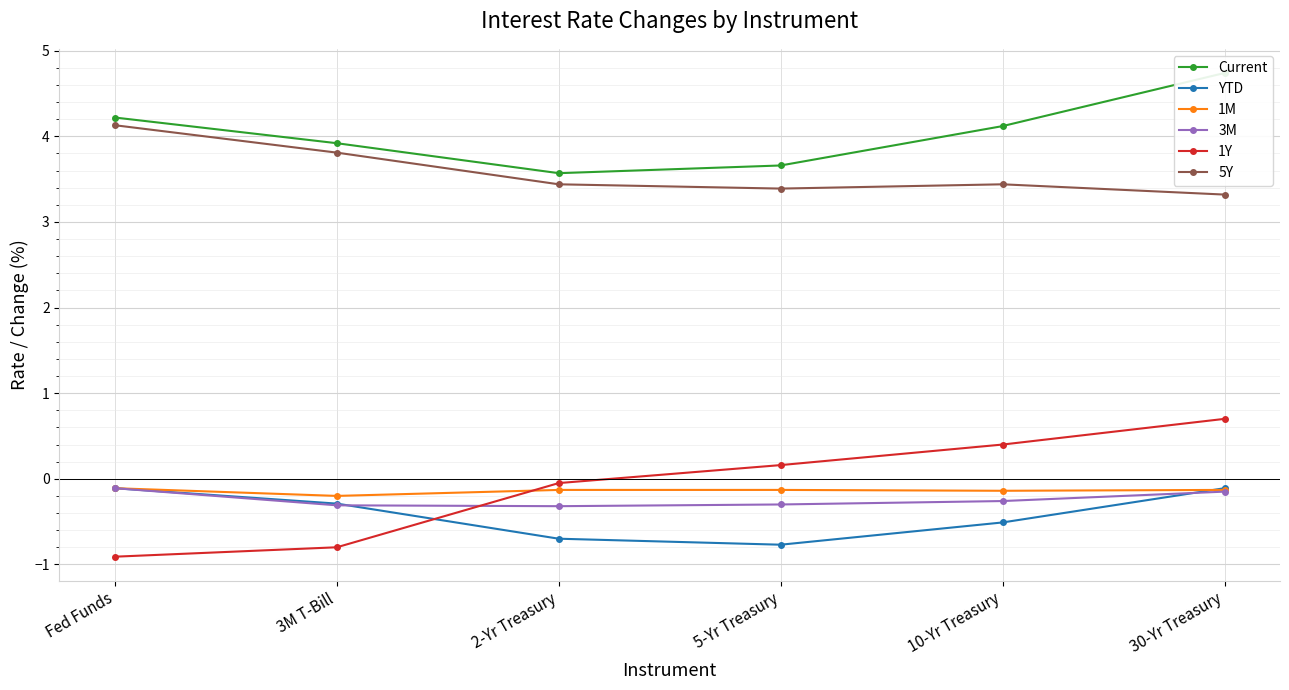

Reading left to right, extract all data points from this chart.

Current: Fed Funds=4.2	3M T-Bill=3.9	2-Yr Treasury=3.6	5-Yr Treasury=3.7	10-Yr Treasury=4.1	30-Yr Treasury=4.7
YTD: Fed Funds=-0.1	3M T-Bill=-0.3	2-Yr Treasury=-0.7	5-Yr Treasury=-0.8	10-Yr Treasury=-0.5	30-Yr Treasury=-0.1
1M: Fed Funds=-0.1	3M T-Bill=-0.2	2-Yr Treasury=-0.1	5-Yr Treasury=-0.1	10-Yr Treasury=-0.1	30-Yr Treasury=-0.1
3M: Fed Funds=-0.1	3M T-Bill=-0.3	2-Yr Treasury=-0.3	5-Yr Treasury=-0.3	10-Yr Treasury=-0.3	30-Yr Treasury=-0.1
1Y: Fed Funds=-0.9	3M T-Bill=-0.8	2-Yr Treasury=-0.1	5-Yr Treasury=0.2	10-Yr Treasury=0.4	30-Yr Treasury=0.7
5Y: Fed Funds=4.1	3M T-Bill=3.8	2-Yr Treasury=3.4	5-Yr Treasury=3.4	10-Yr Treasury=3.4	30-Yr Treasury=3.3